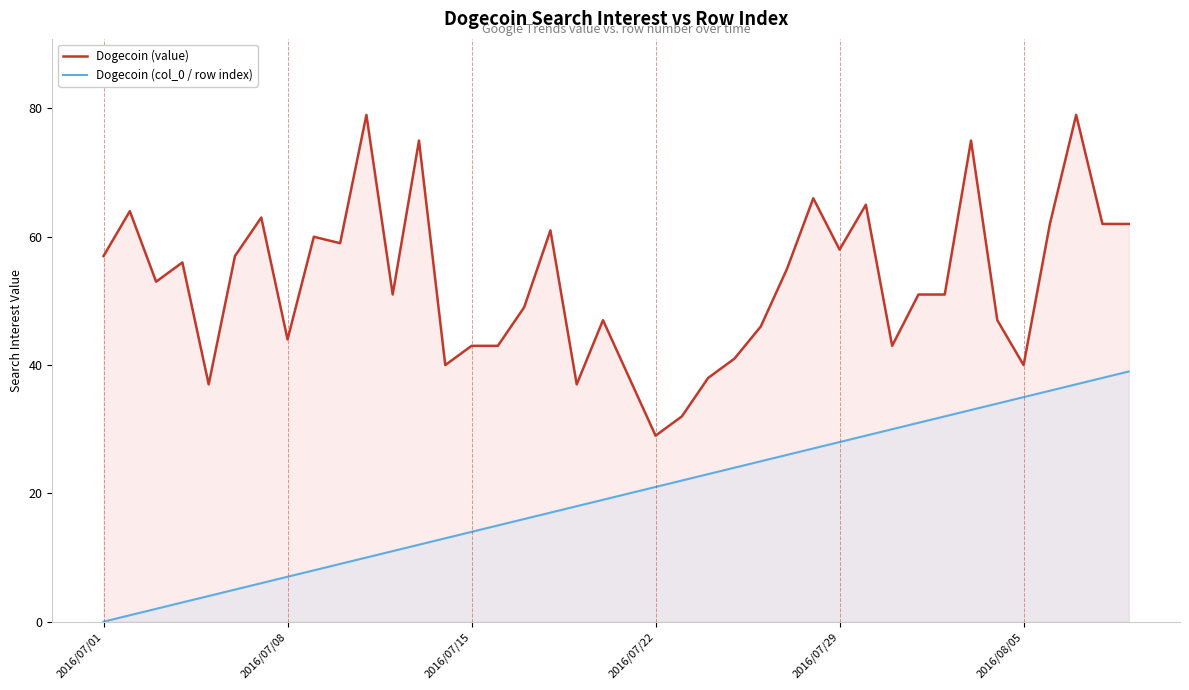

What is the maximum value for Dogecoin (col_0 / row index)?

39